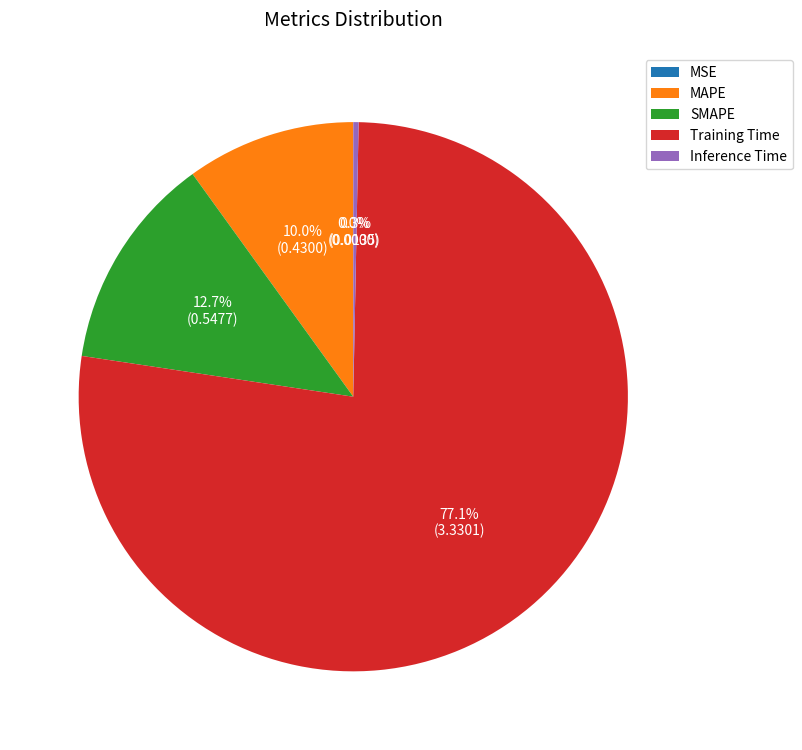

What is the total percentage of SMAPE and Training Time?

89.7%